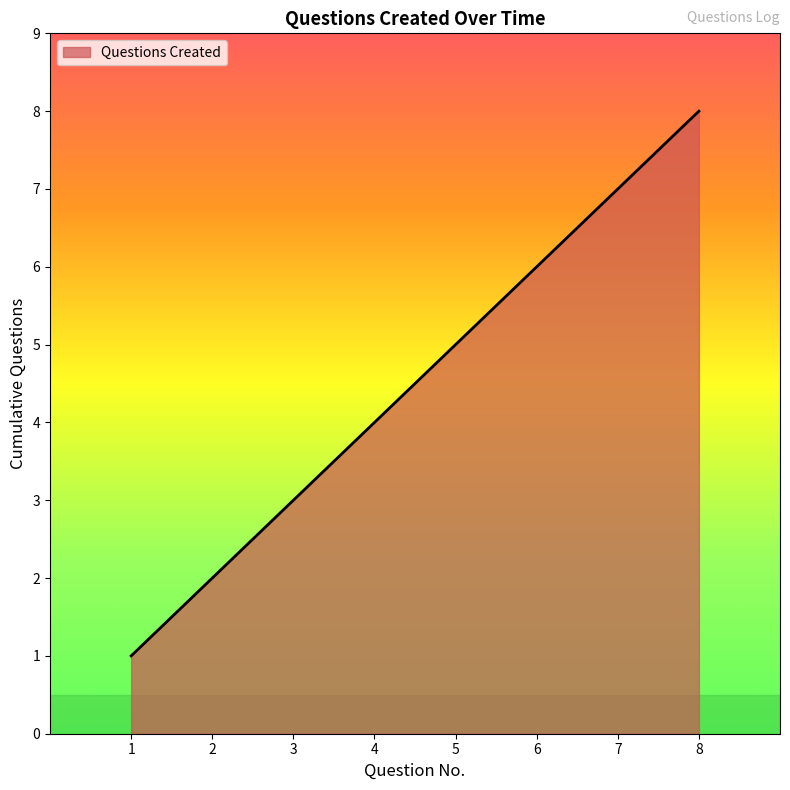

What is the minimum value shown in the chart?

1